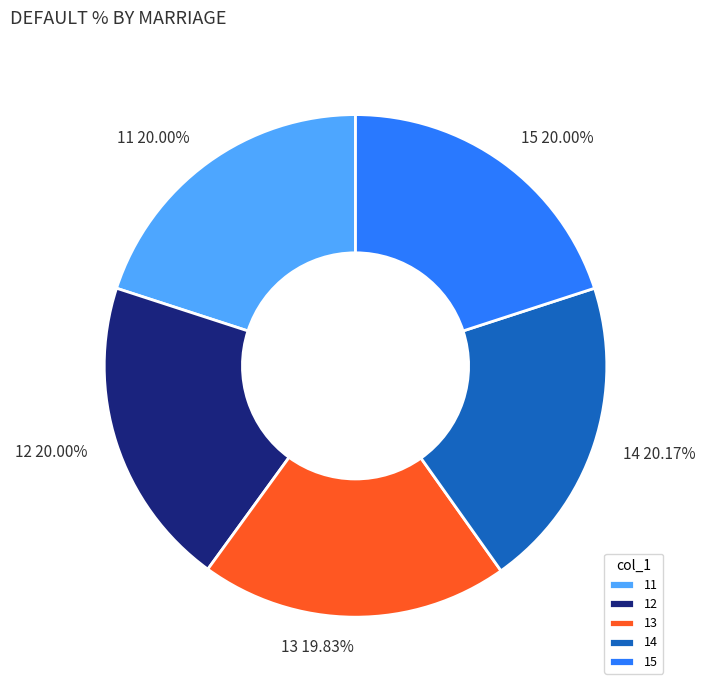

How many segments does this pie chart have?

5